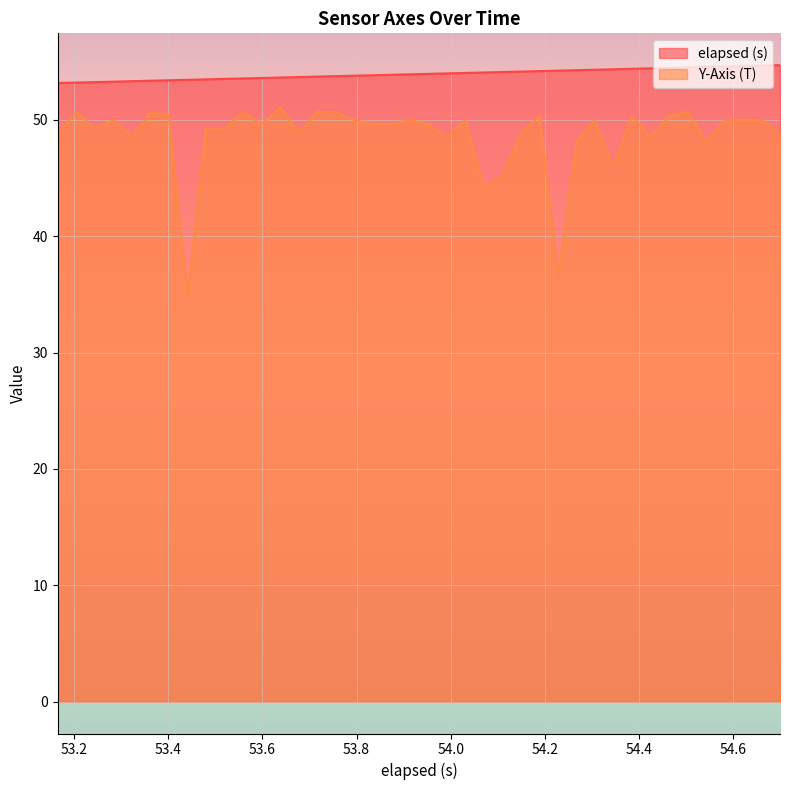

What are all the series names shown in the legend?

elapsed (s), Y-Axis (T)